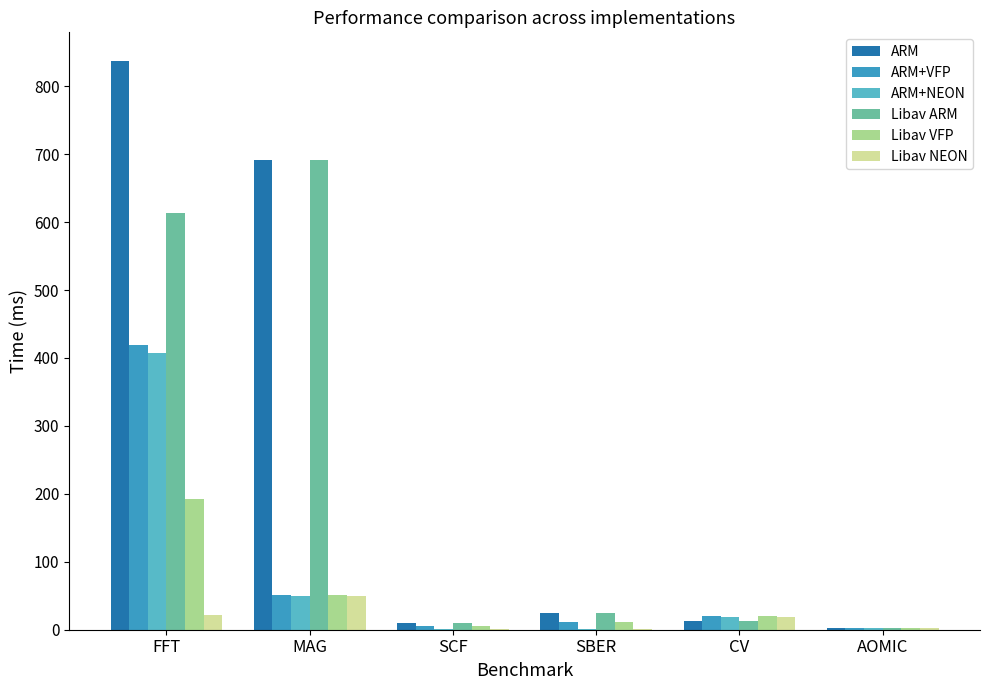

Which category has the highest value in the Libav ARM series?

MAG